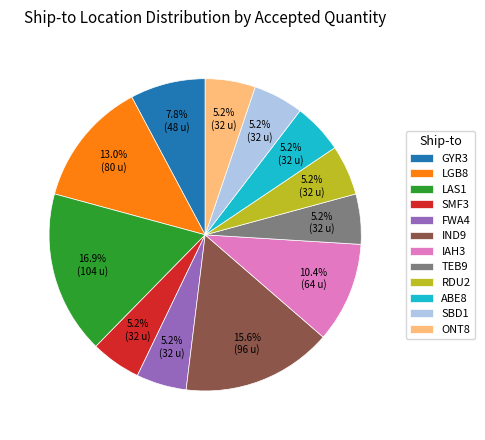

Is there any slice that represents more than half of the pie?

No